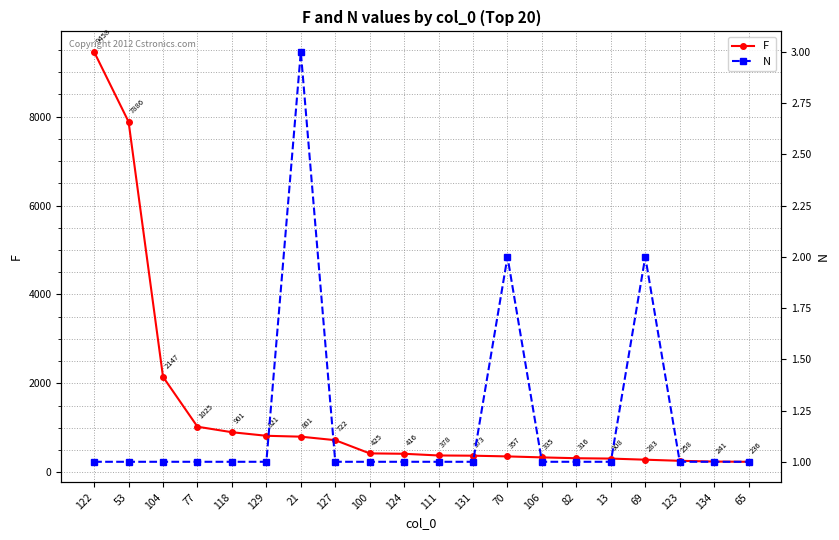

At which label is F closest to 4847?

104